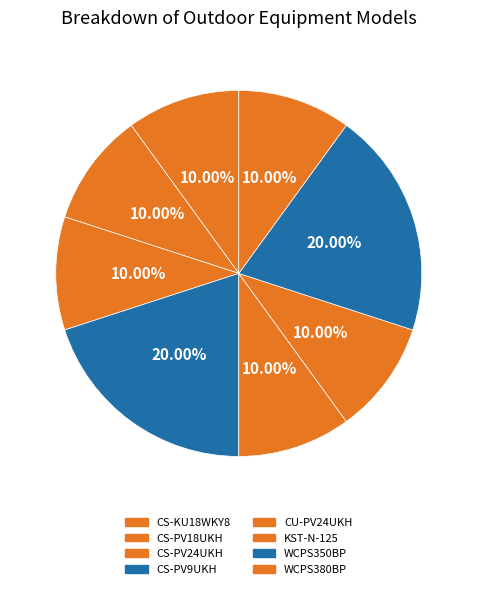

How many segments does this pie chart have?

8